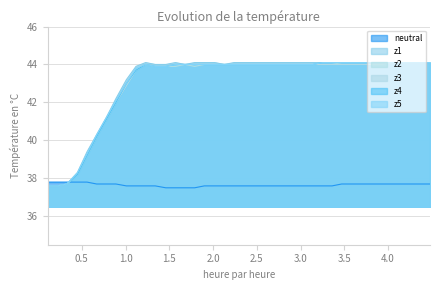

Does the chart display data point markers on the line(s)?

No